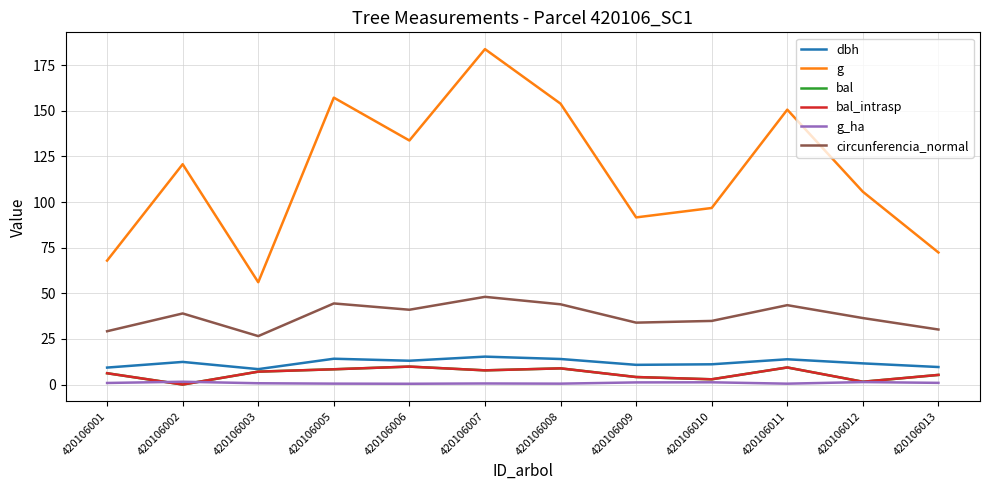

Does the chart have visible grid lines?

Yes